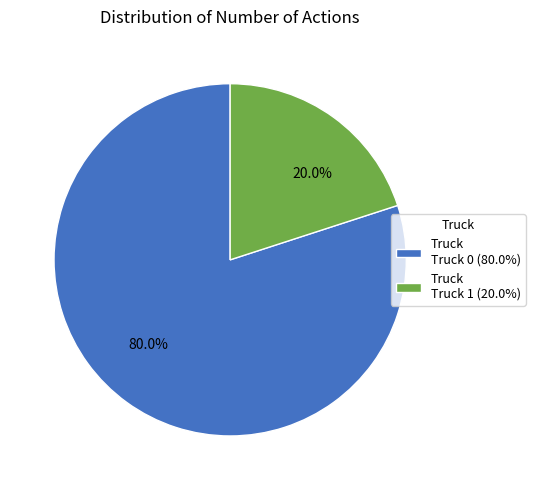

Is the sum of 20.0% and 80.0% greater than half?

Yes